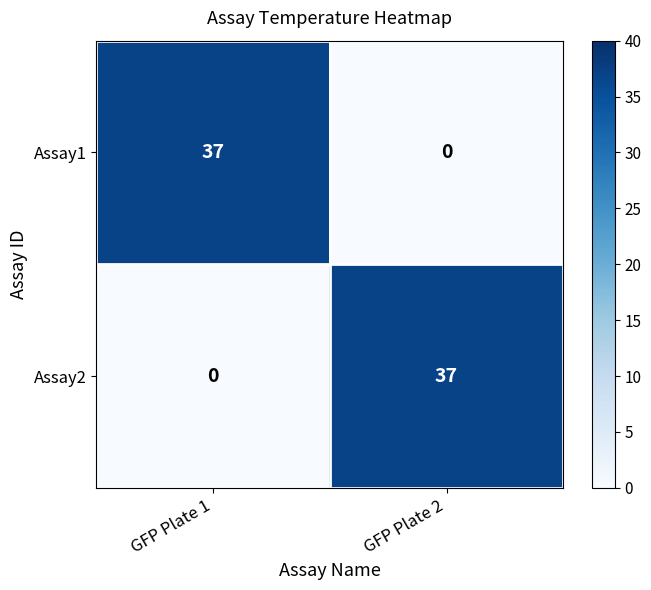

What is the difference between the maximum and minimum values in the Assay1 series?

37